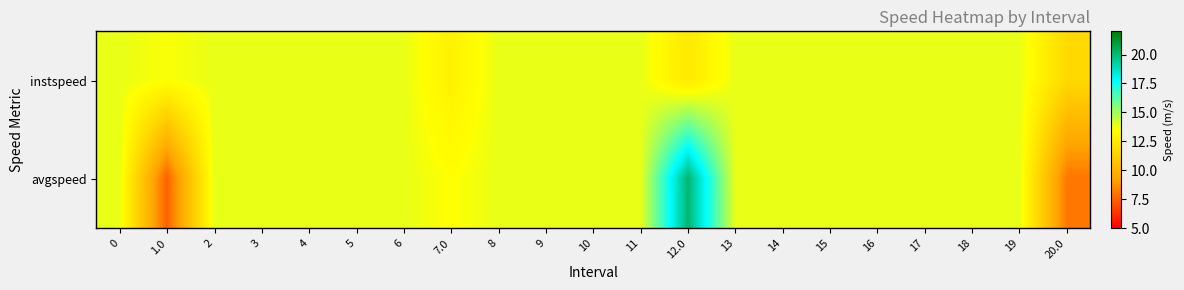

Reading right to left, transcribe all the data shown in this chart.

instspeed: 20.0=11.7	19=13.9	18=13.9	17=13.9	16=13.9	15=13.9	14=13.9	13=13.9	12.0=12.5	11=13.9	10=13.9	9=13.9	8=13.9	7.0=12.9	6=13.9	5=13.9	4=13.9	3=13.9	2=13.9	1.0=13.6	0=13.9
avgspeed: 20.0=8.1	19=13.9	18=13.9	17=13.9	16=13.9	15=13.9	14=13.9	13=13.9	12.0=20.1	11=13.9	10=13.9	9=13.9	8=13.9	7.0=13.5	6=13.9	5=13.9	4=13.9	3=13.9	2=13.9	1.0=7.5	0=13.9